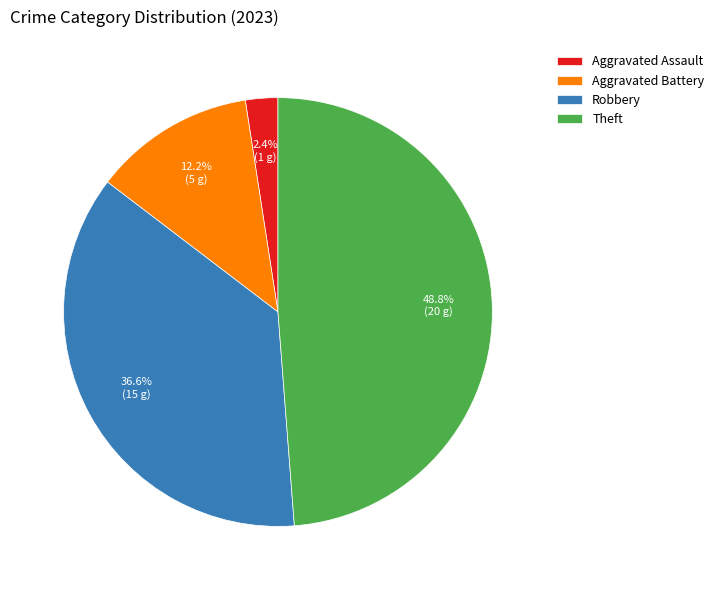

To the nearest percent, what is the average slice percentage?

25%